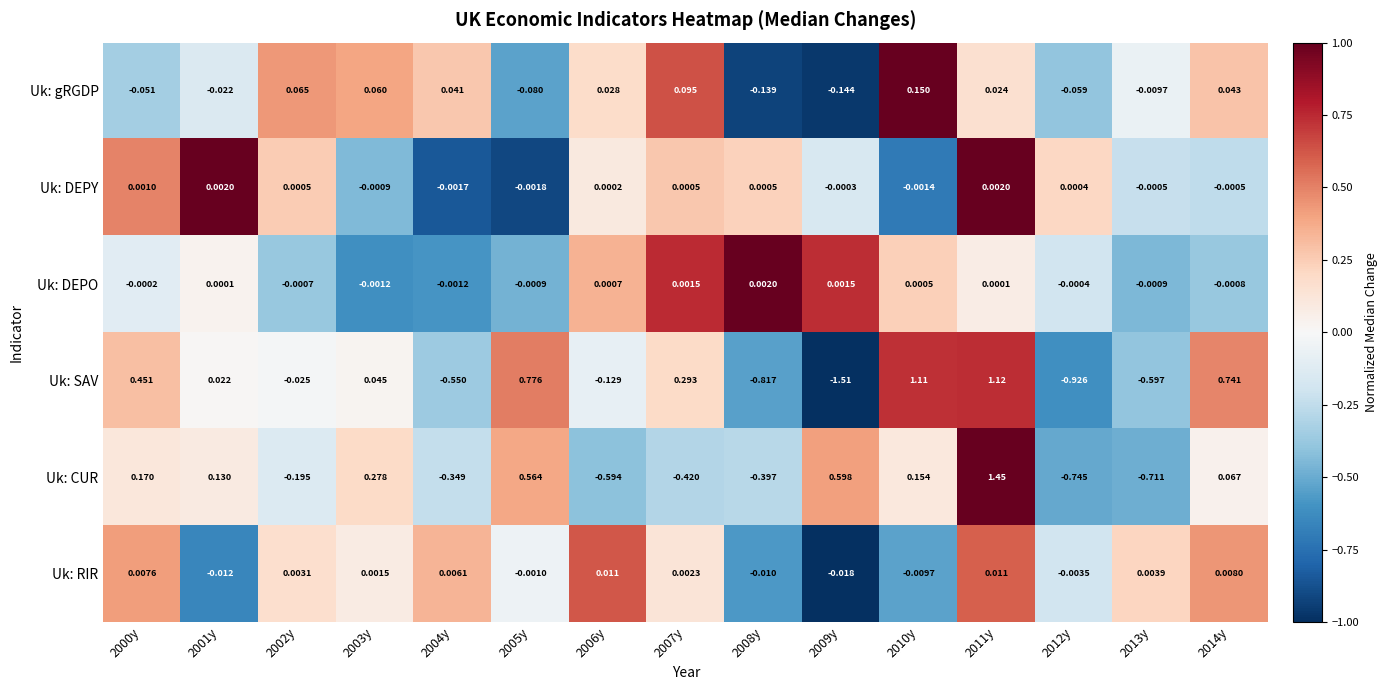

At 2005y, list the series in order from smallest to largest.

Uk: gRGDP, Uk: DEPY, Uk: RIR, Uk: DEPO, Uk: CUR, Uk: SAV